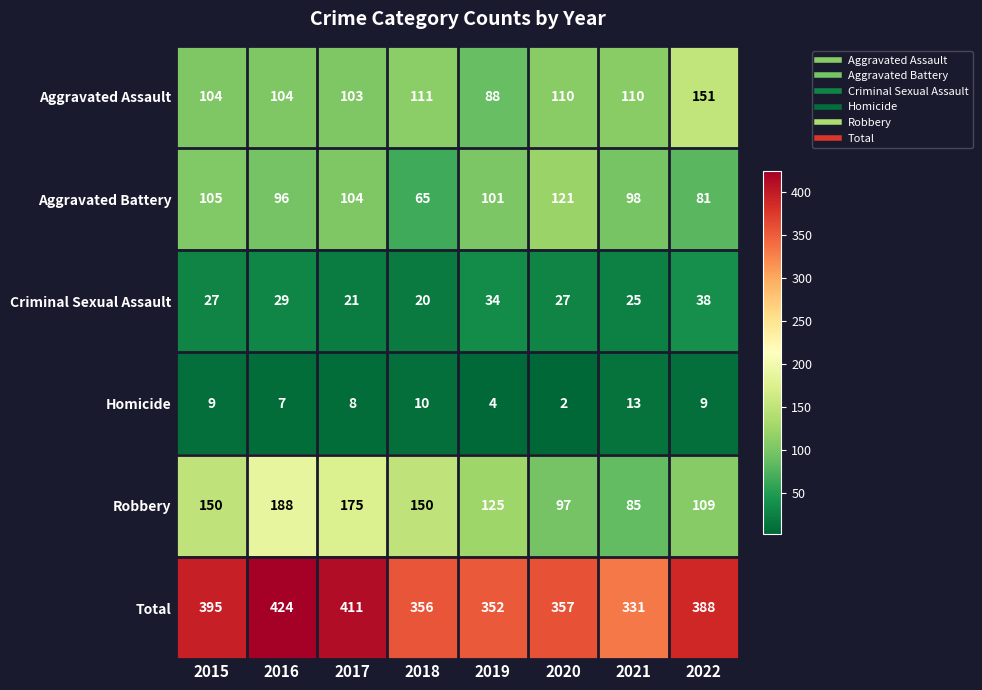

Between 2018 and 2019, which series saw the biggest shift?

Aggravated Battery